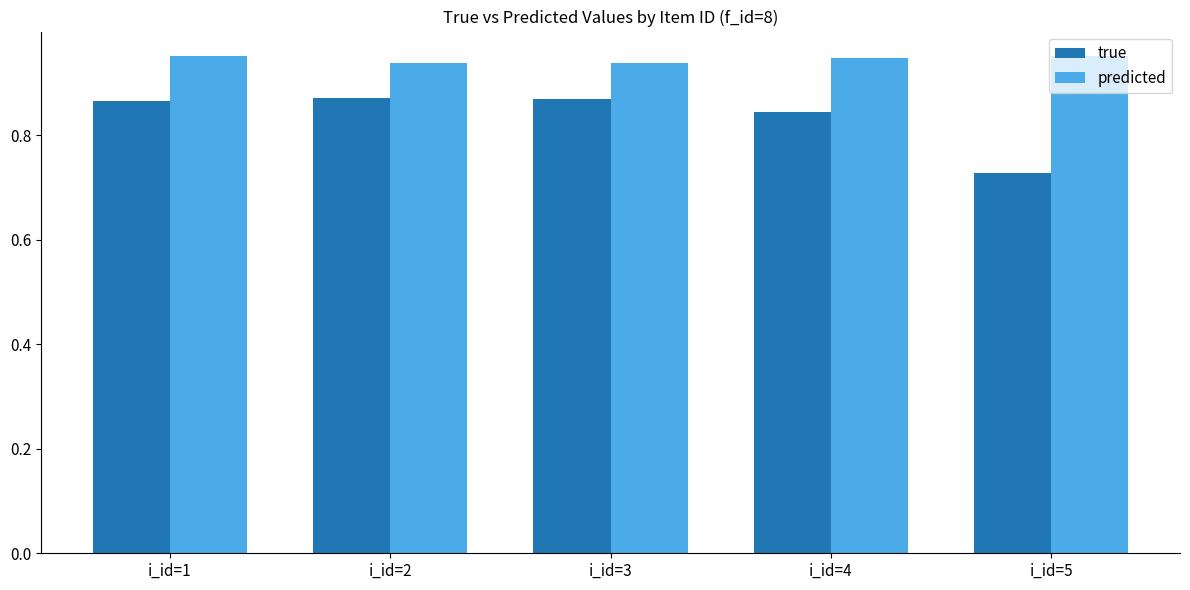

What is the sum of all predicted values?

4.7